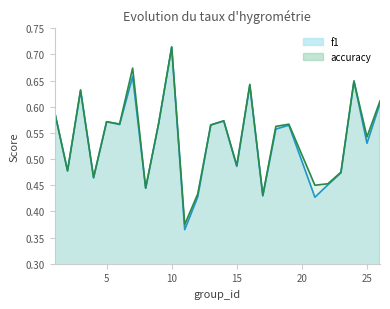

Does the chart display data point markers on the line(s)?

No